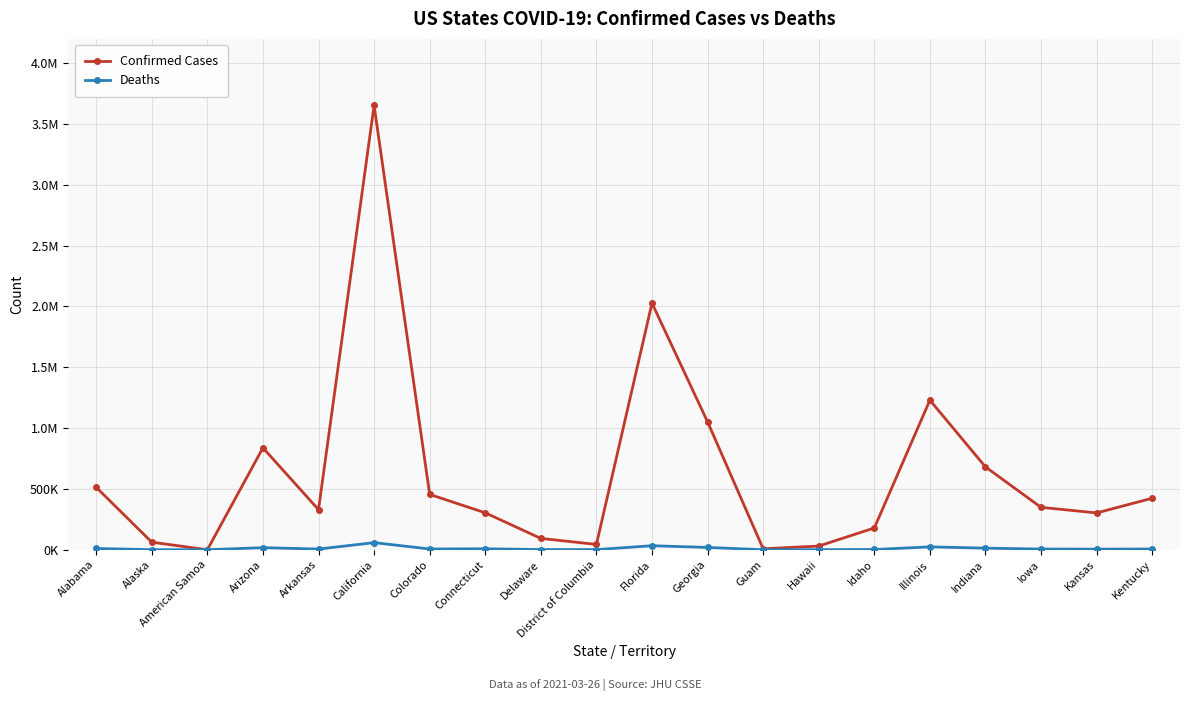

Does the chart have visible grid lines?

Yes